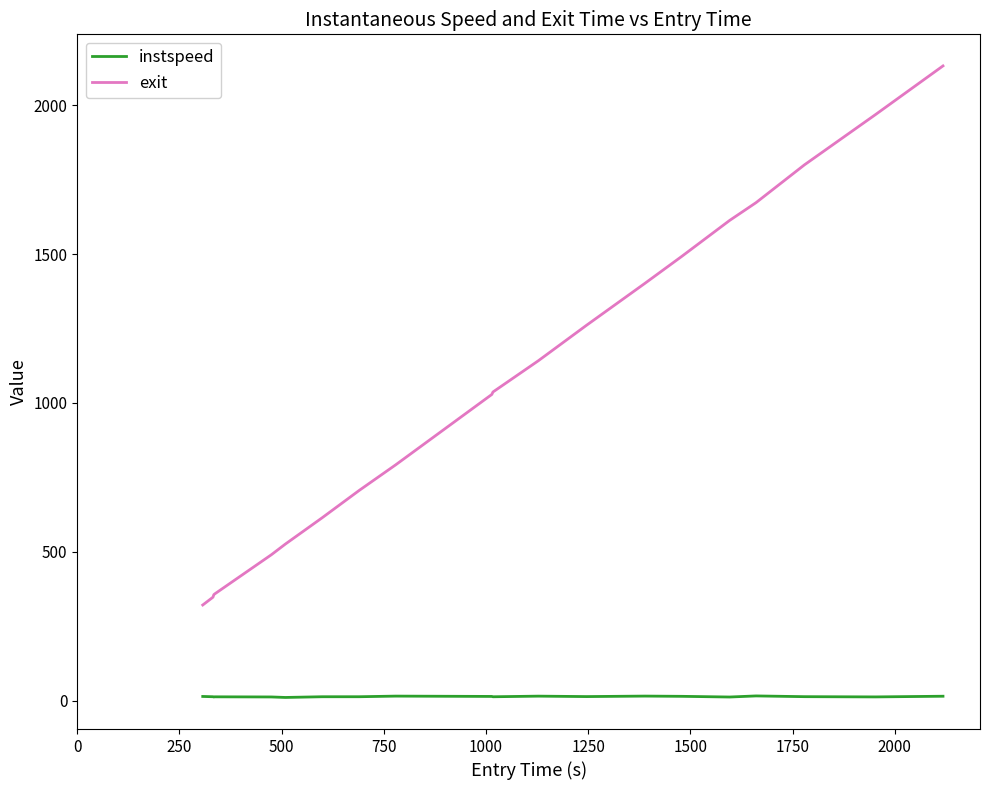

What is the difference between the maximum and minimum values in the exit series?

1811.6